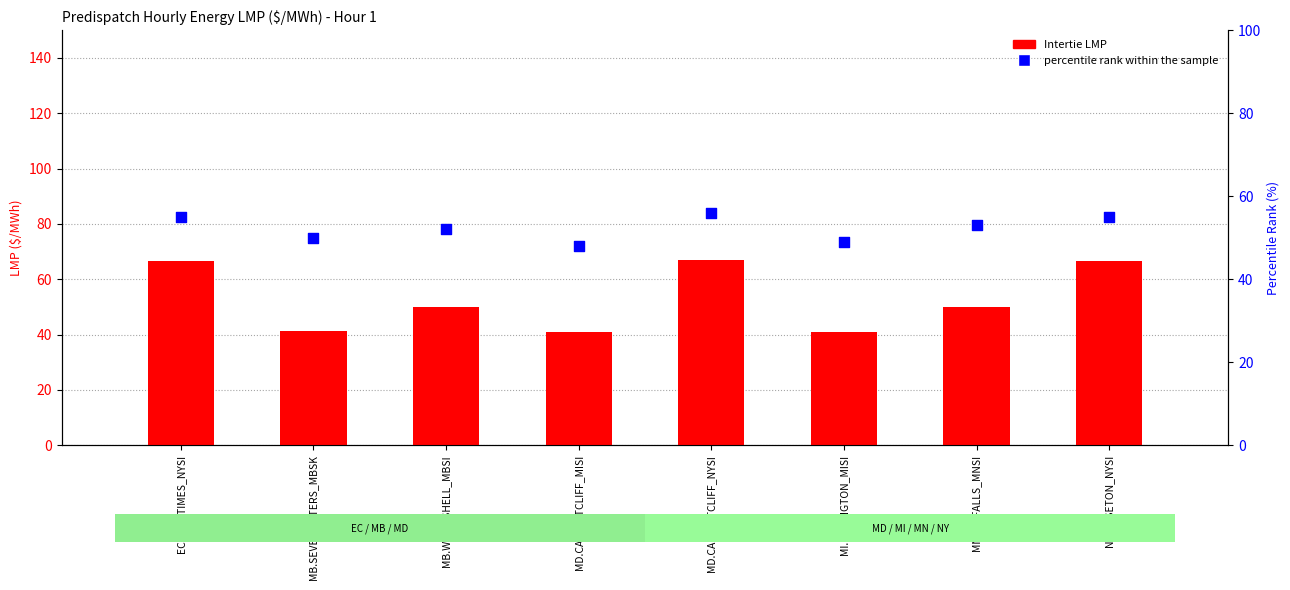

At how many categories does at least one series exceed 62?

3